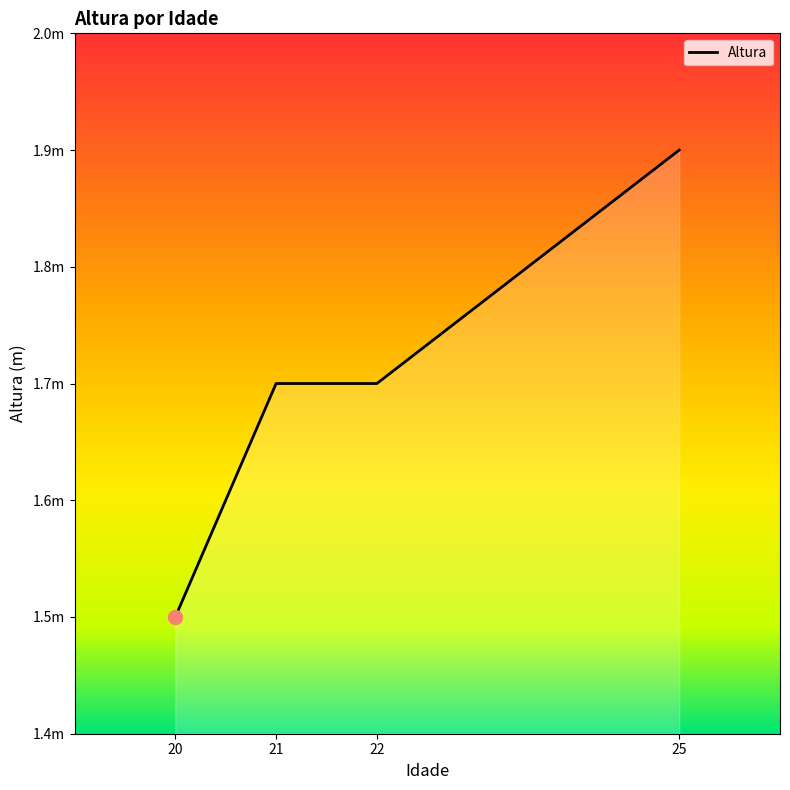

Is it true that the value at 25 is 0.9?

False